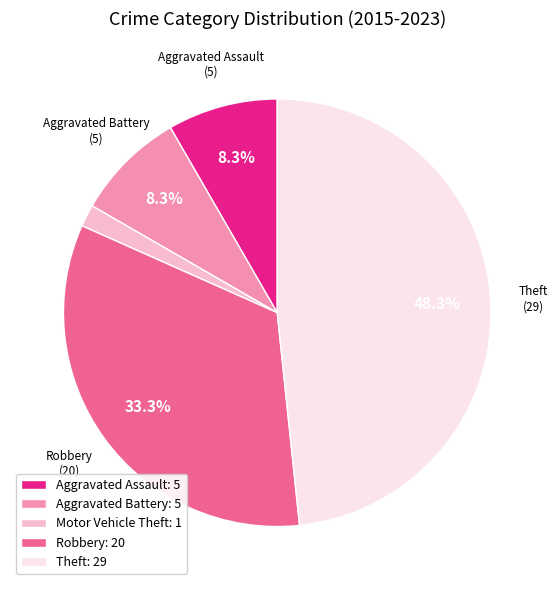

Is there any slice that represents more than half of the pie?

No